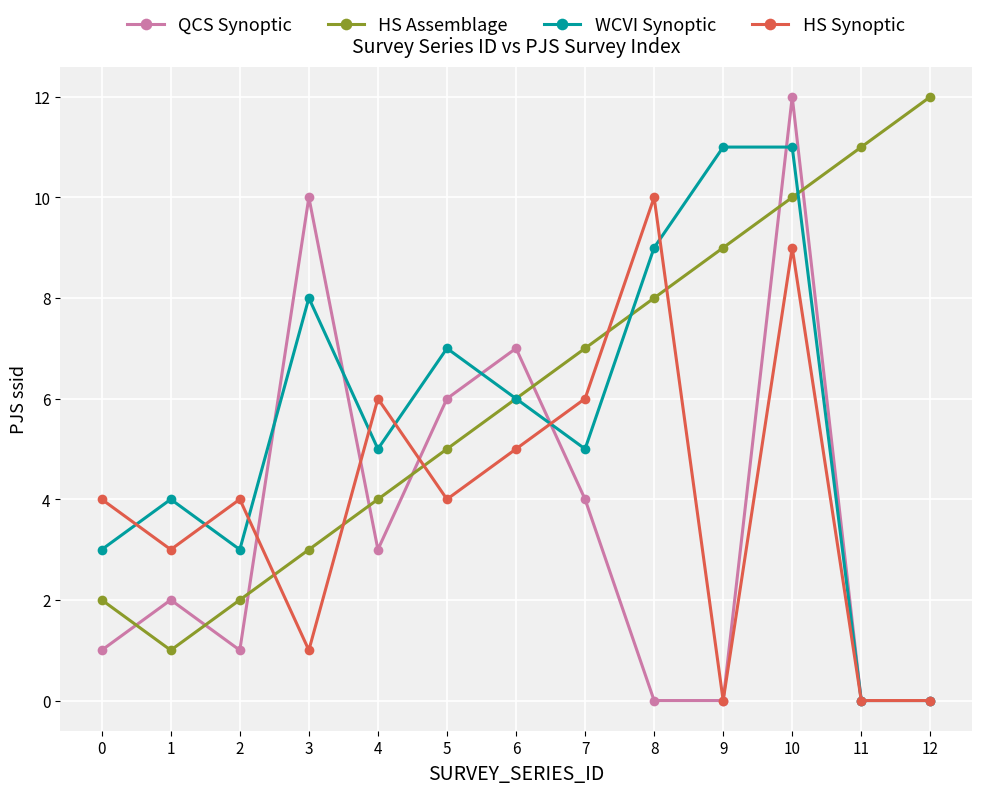

After their last crossing, which series has the higher values: QCS Synoptic or HS Assemblage?

HS Assemblage